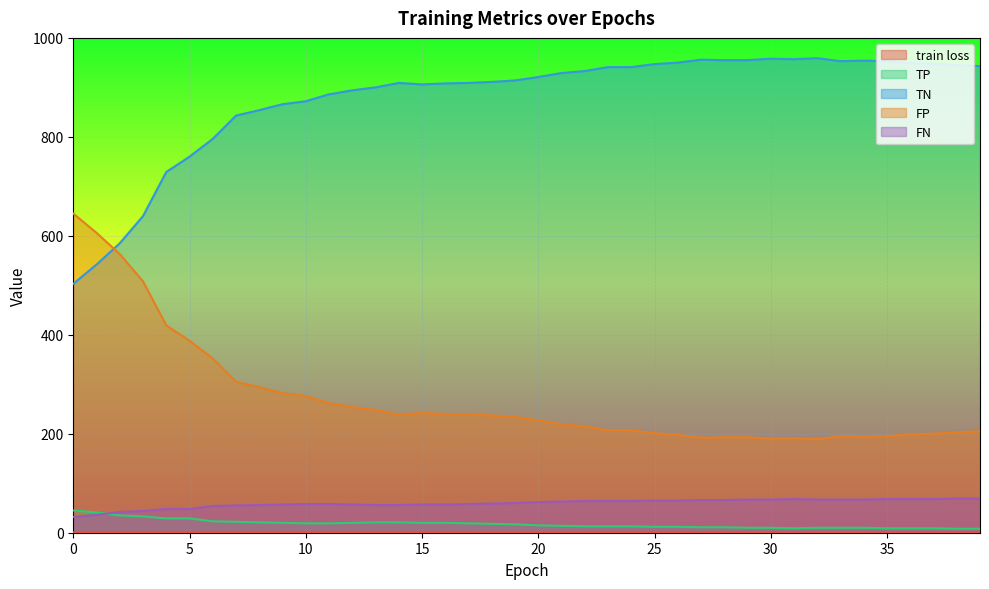

Is the value of train loss at 28 greater than the value of TP at 17?

No